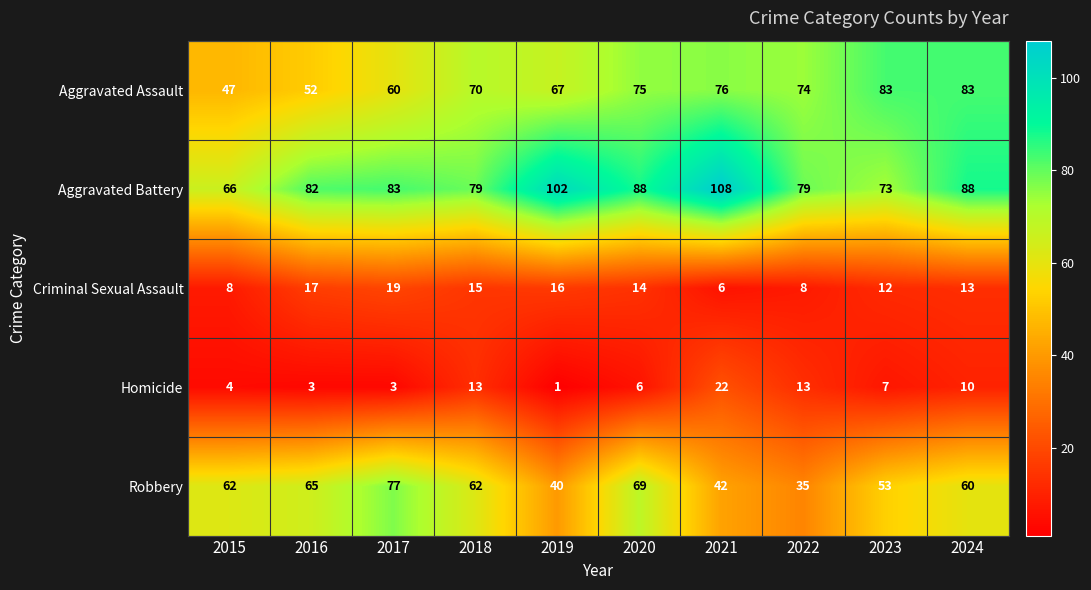

List the series in order of their peak value, highest first.

Aggravated Battery, Aggravated Assault, Robbery, Homicide, Criminal Sexual Assault